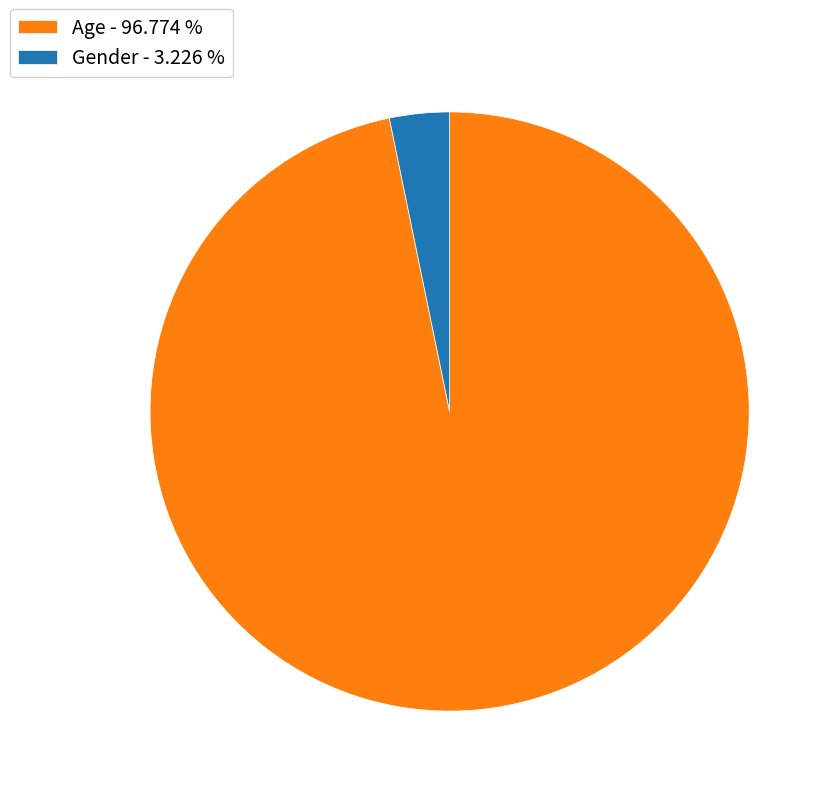

How many segments does this pie chart have?

2